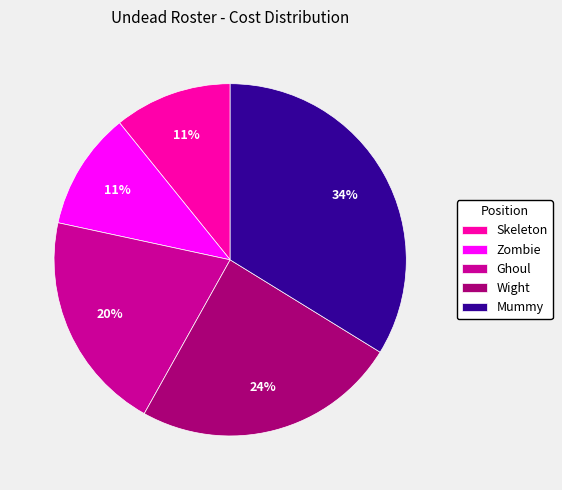

Count the number of slices in the pie.

5